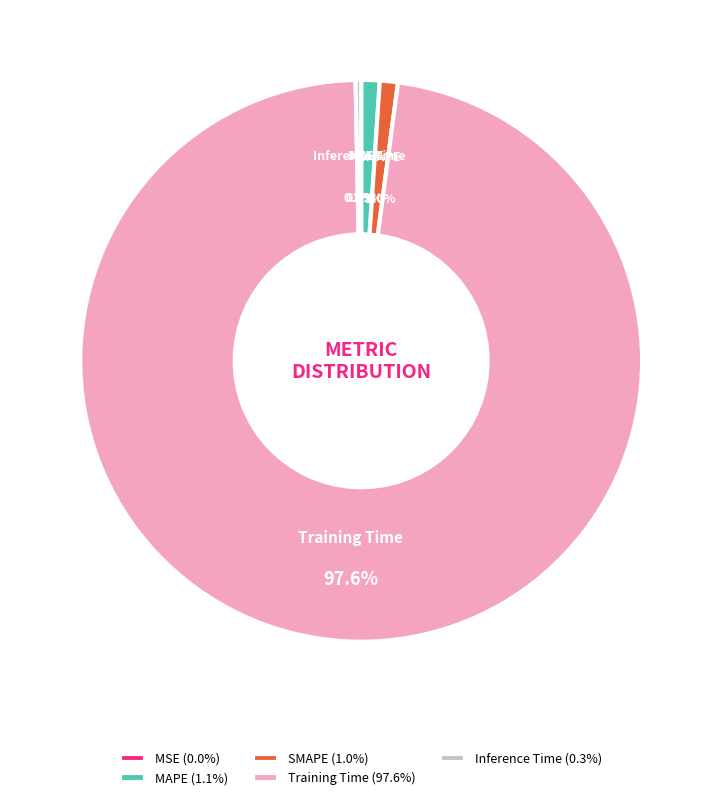

To the nearest percent, what is the combined percentage of Training Time and MAPE?

99%